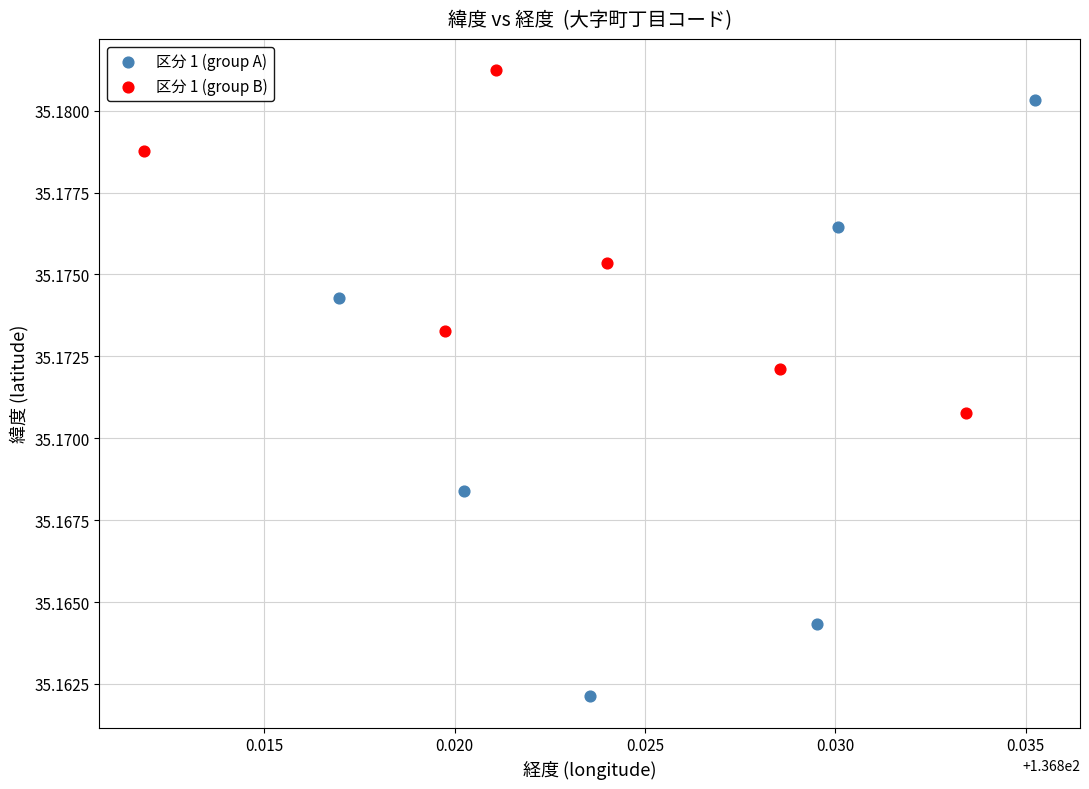

Which series has the largest Y range (max minus min)?

区分 1 (group A)